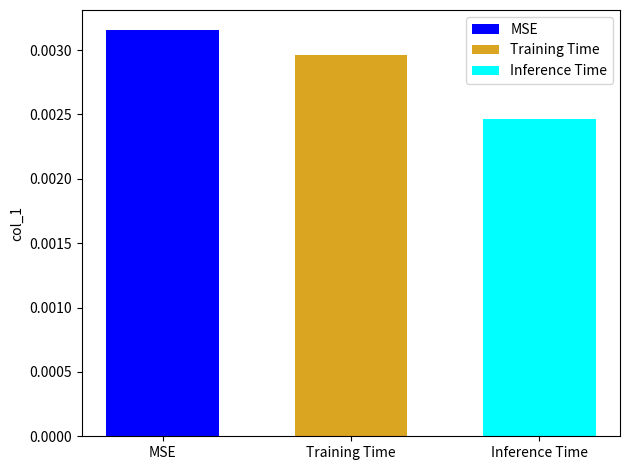

Rank the series by their maximum value, from lowest to highest.

Inference Time, Training Time, MSE